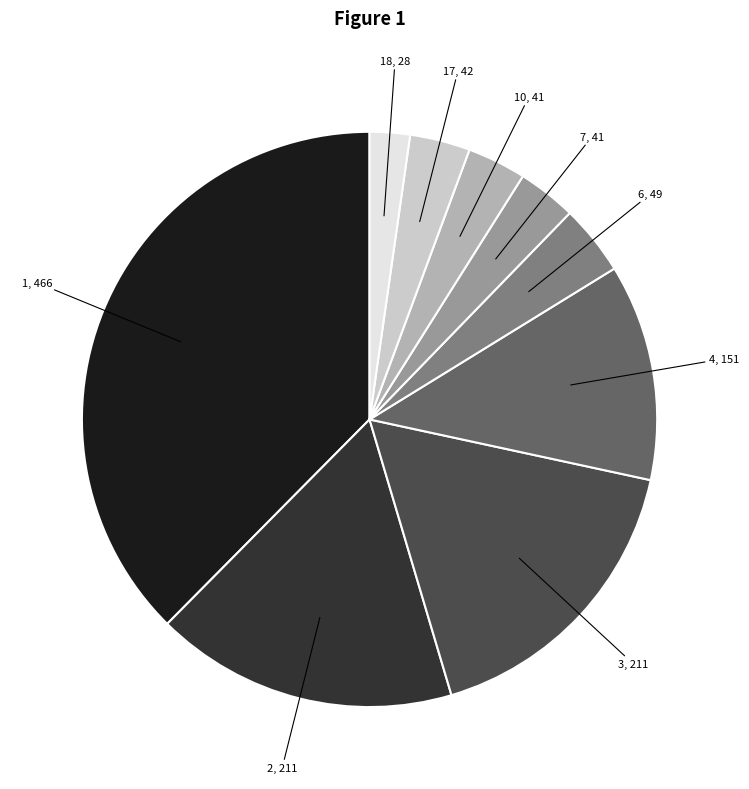

Is there a majority slice in this chart?

No